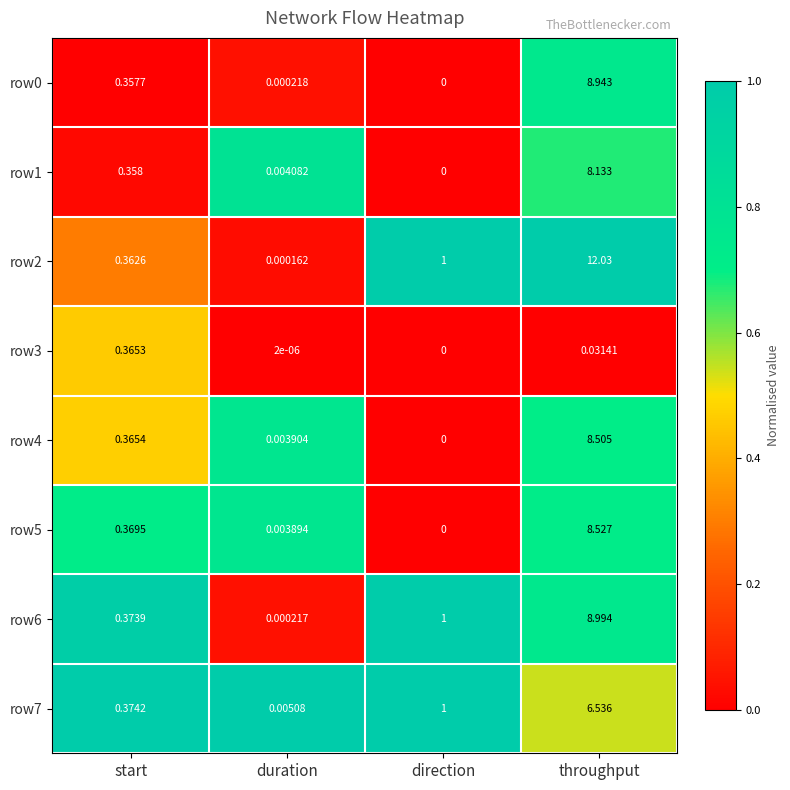

At which category is the sum across all series the highest?

throughput